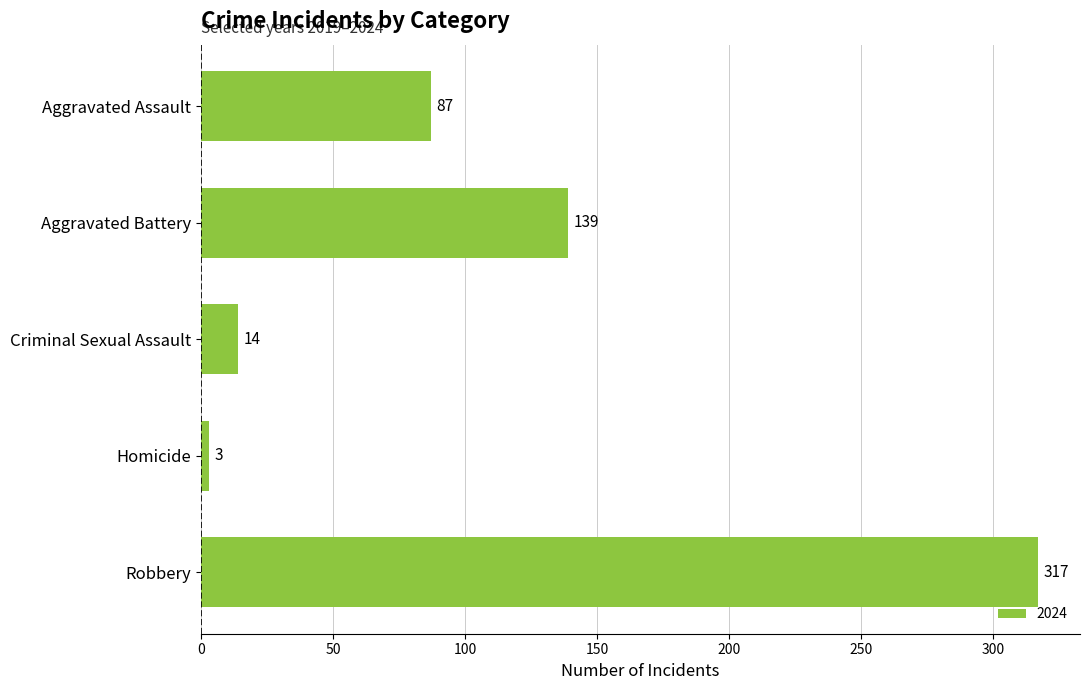

The value at Aggravated Battery is 139. True or false?

True